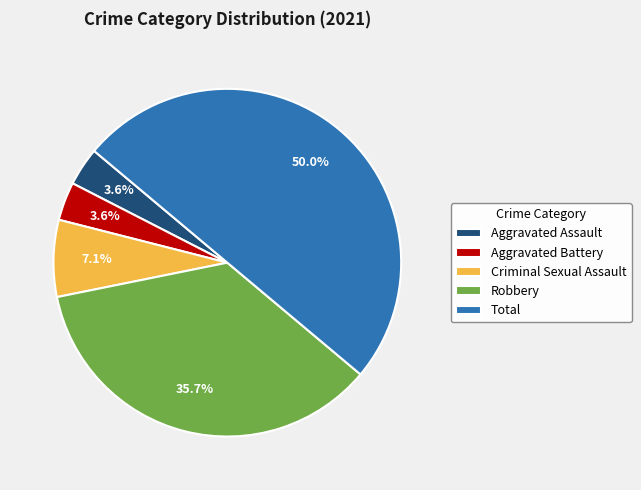

How many segments does this pie chart have?

5